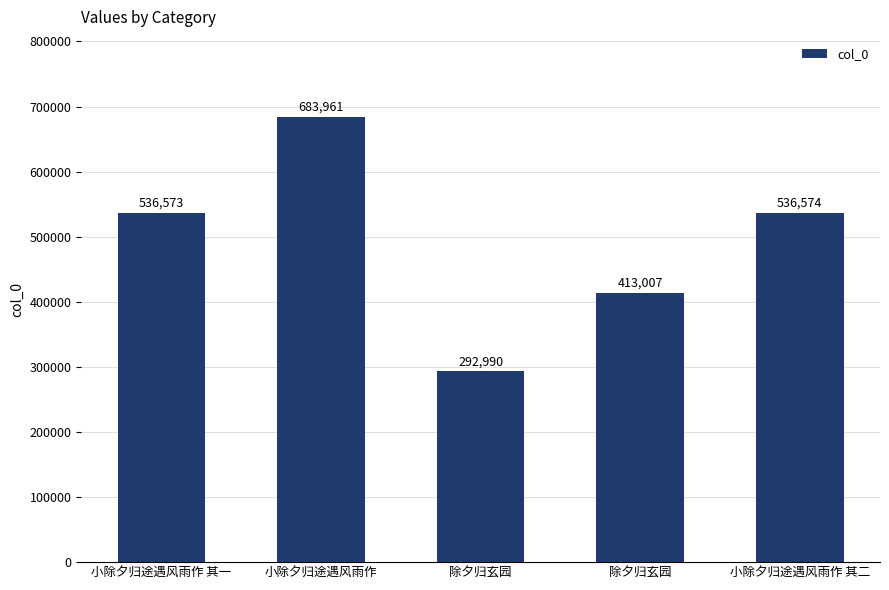

What is the sum of all values?

2463105